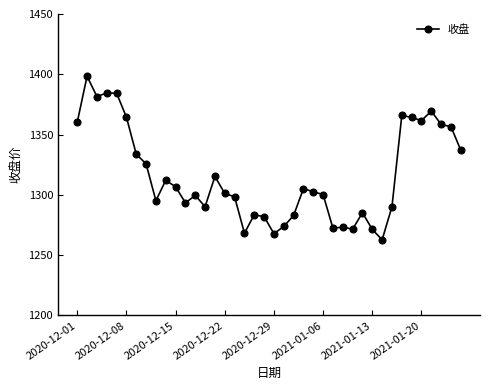

What is the difference between the second highest and second lowest values?

116.6